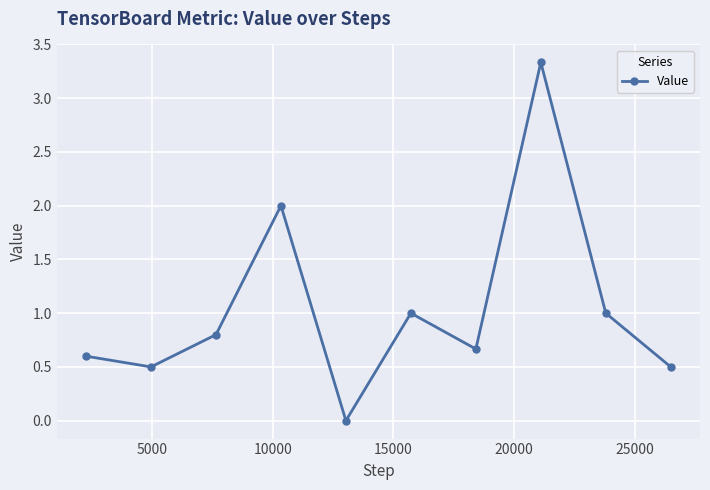

Reading left to right, extract all data points from this chart.

0.6	0.5	0.8	2.0	0.0	1.0	0.7	3.3	1.0	0.5